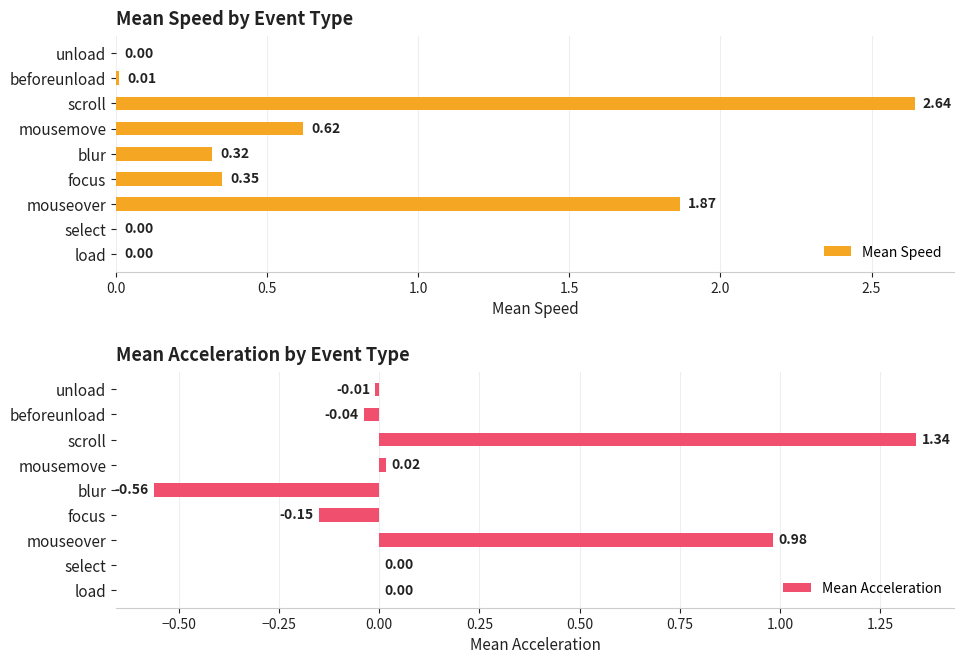

Count the number of categories in the chart.

9